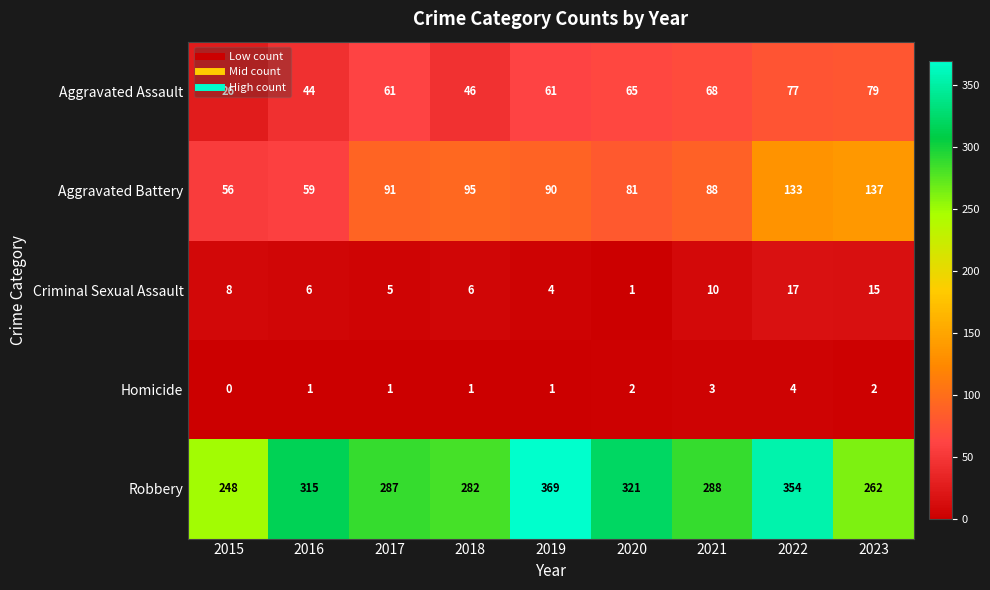

At which label is Aggravated Battery closest to 96?

2018